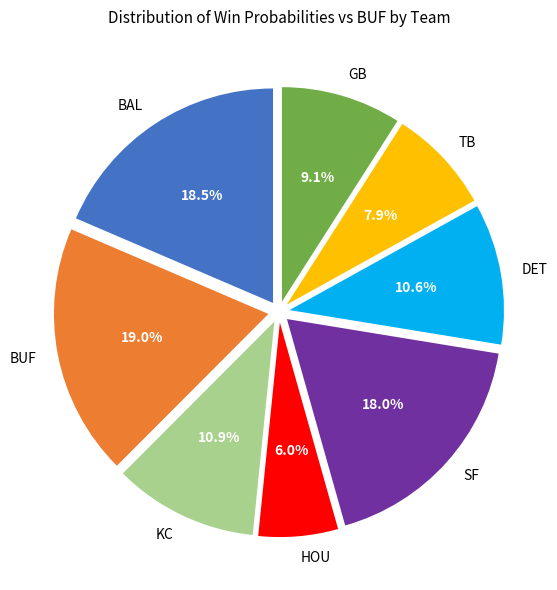

To the nearest percent, what is the difference between the largest and smallest slice percentages?

13%